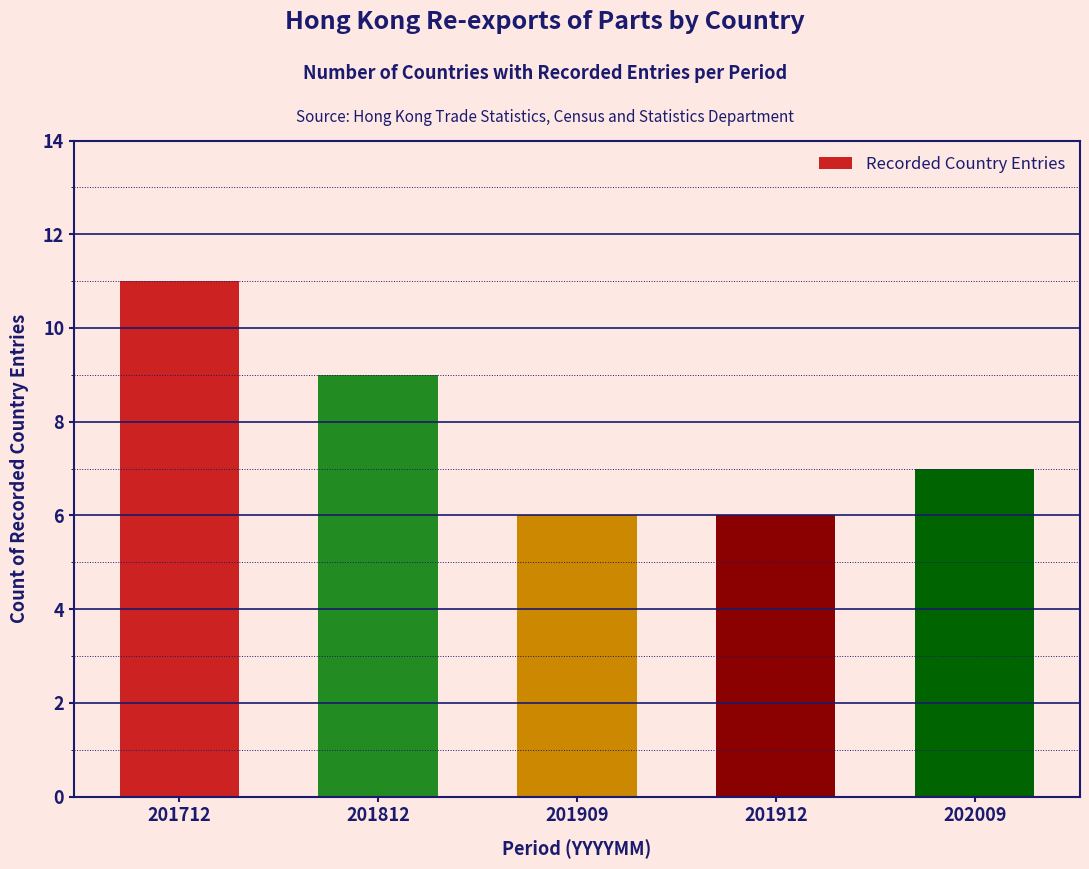

Reading right to left, transcribe all the data shown in this chart.

202009=7	201912=6	201909=6	201812=9	201712=11